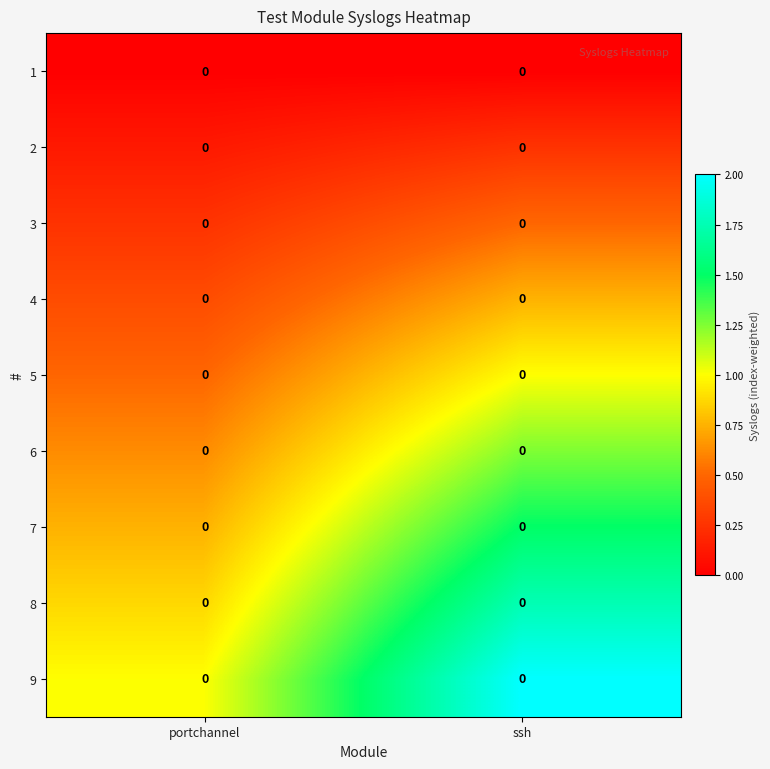

Which has a higher value, portchannel or ssh?

portchannel